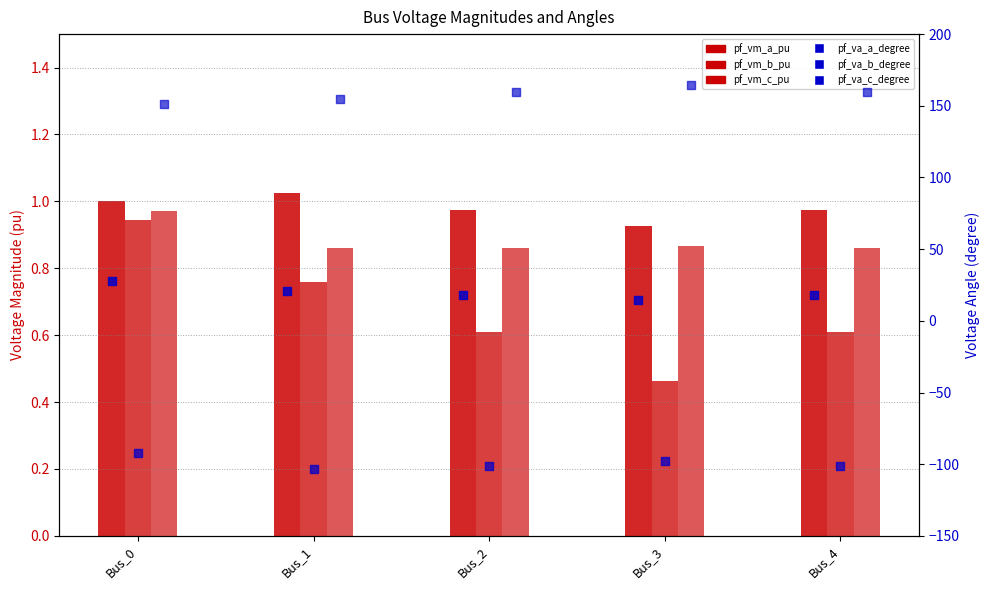

At which category is the sum across all series the highest?

Bus_0